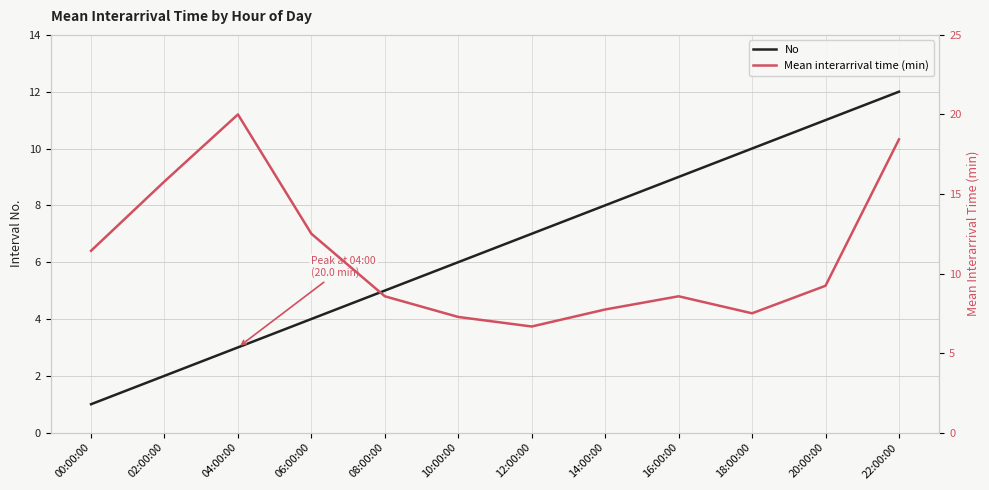

Which series has the largest range (max minus min)?

Mean interarrival time (min)